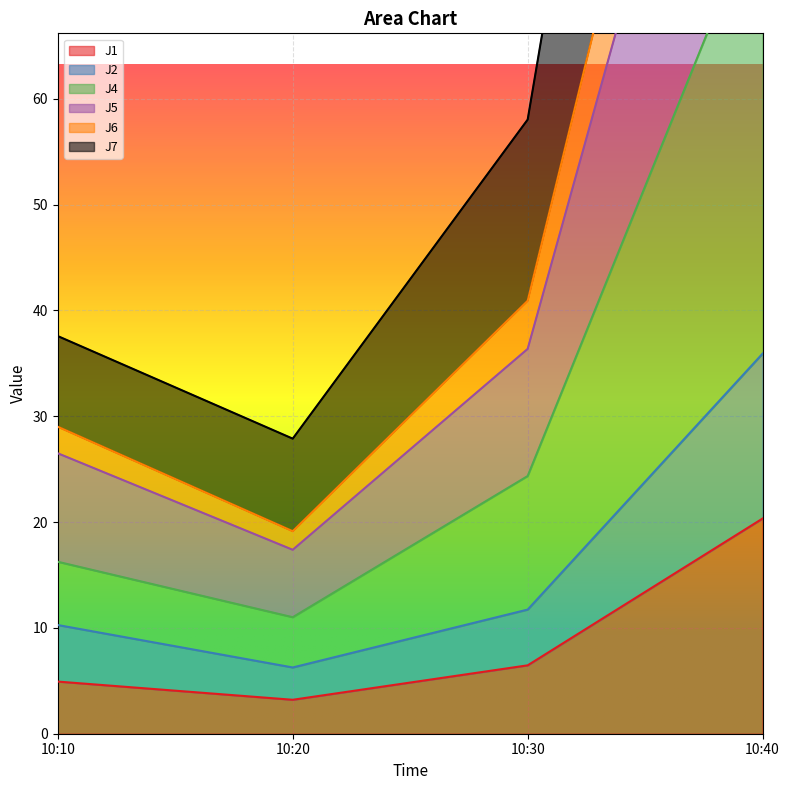

Which category has the lowest value across all series?

10:20